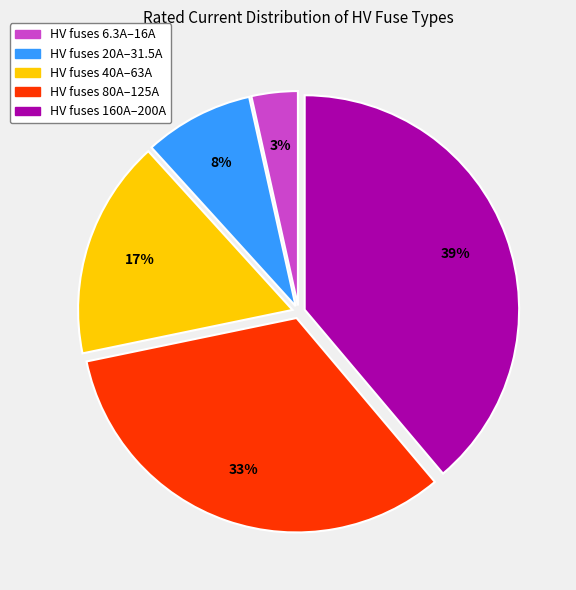

How many slices are in this pie chart?

5